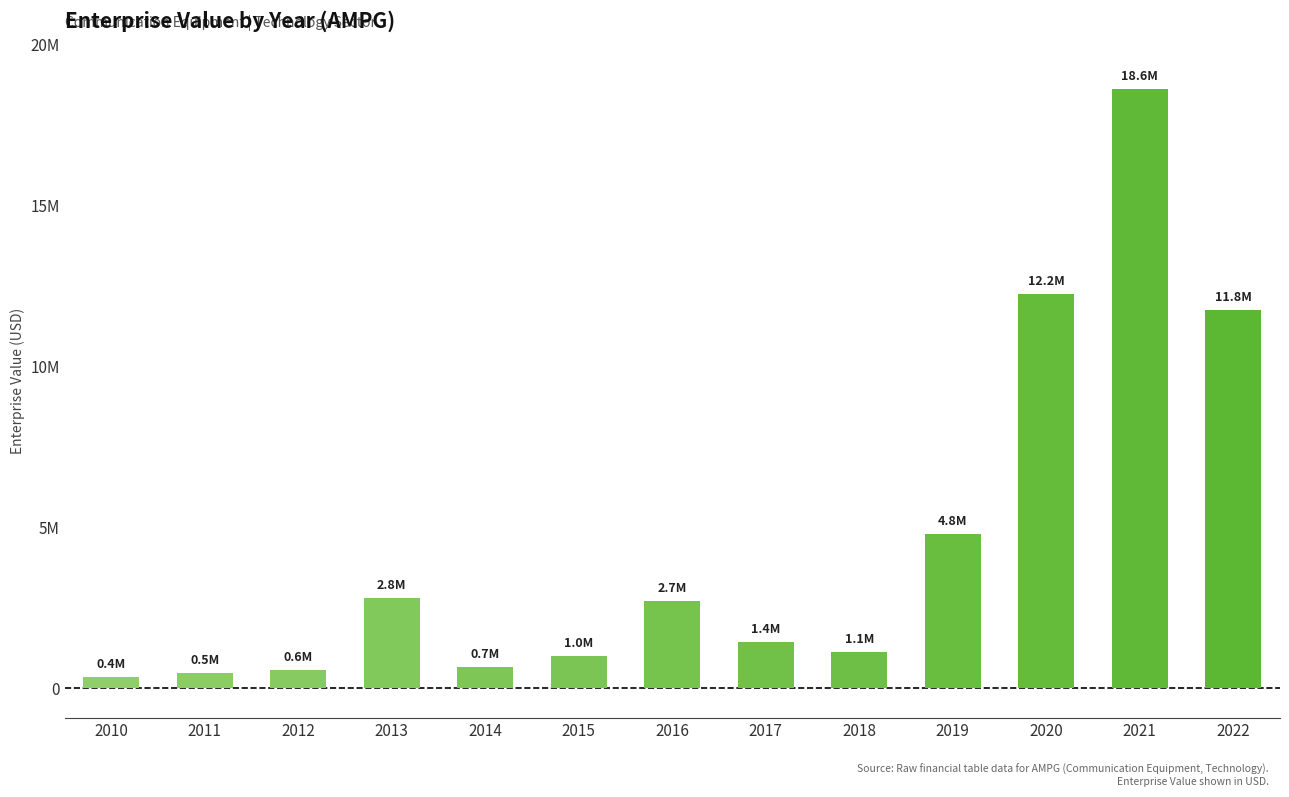

Rank the categories by value from lowest to highest.

2010, 2011, 2012, 2014, 2015, 2018, 2017, 2016, 2013, 2019, 2022, 2020, 2021